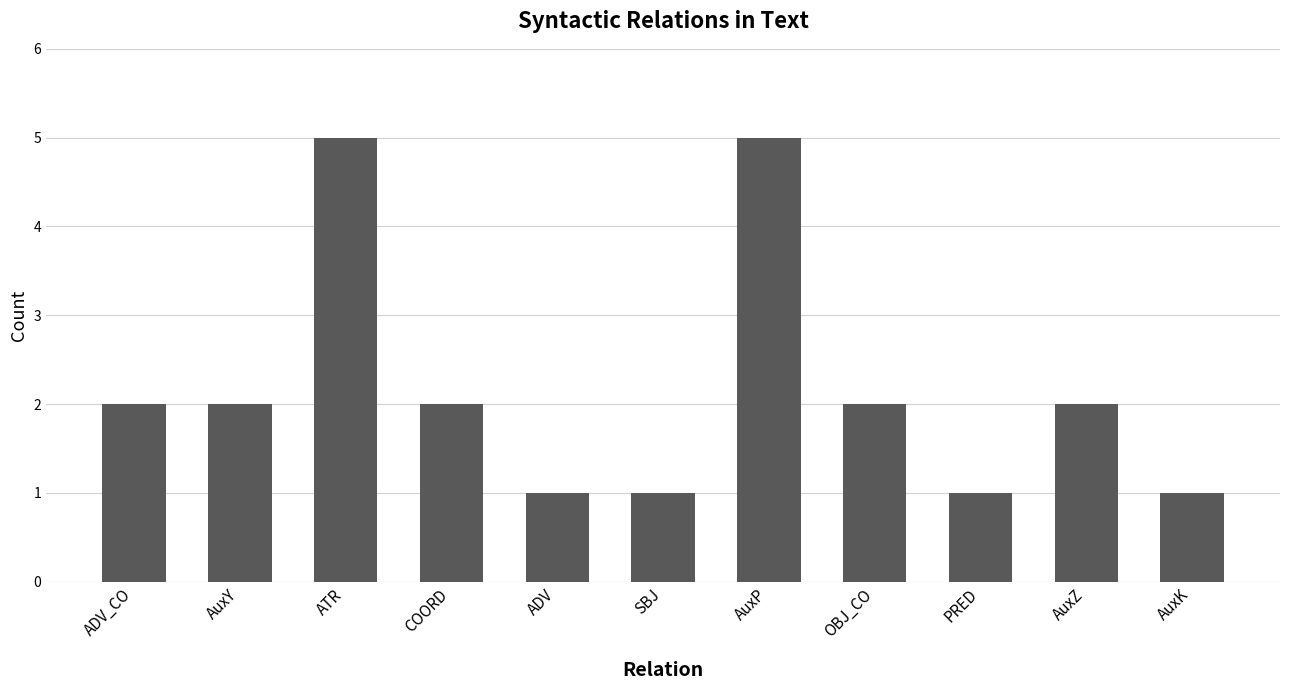

The value at AuxP is 5. True or false?

True